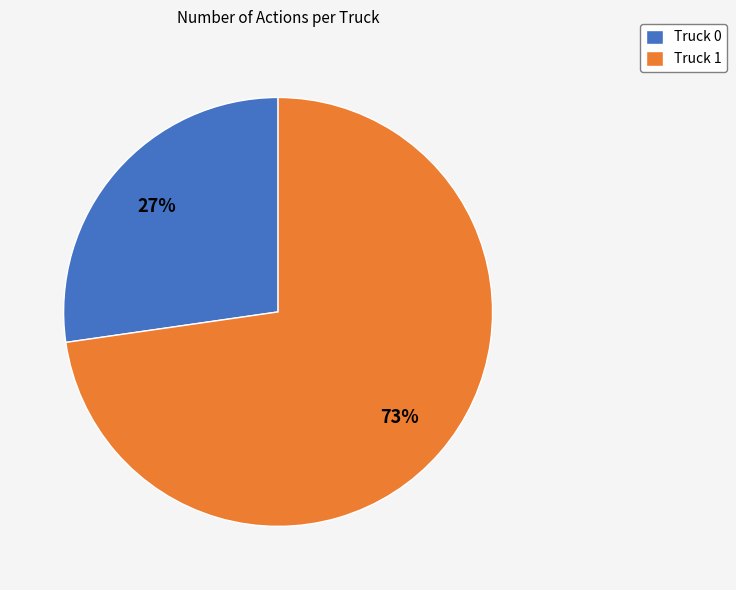

Approximately how many times larger is the value at Truck 0 compared to Truck 1?

0.4